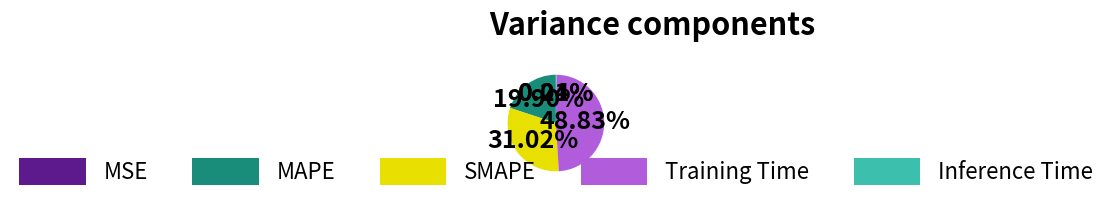

Is there a majority slice in this chart?

No